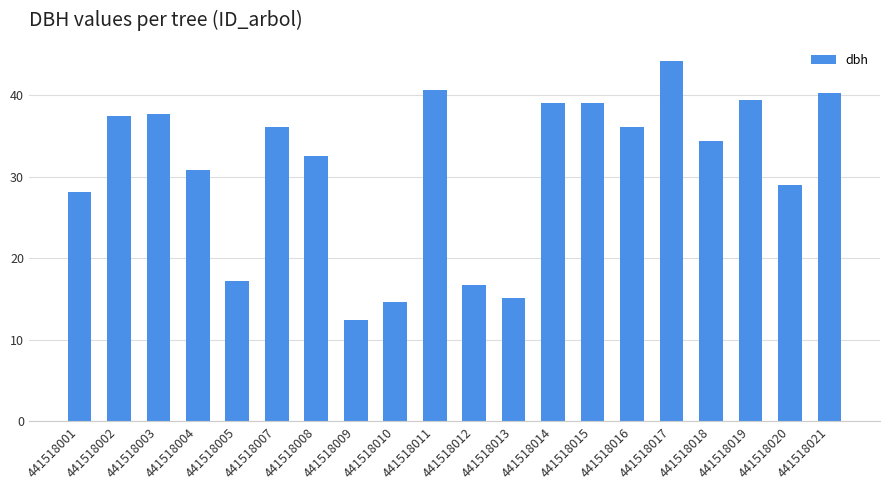

What is the smallest value displayed?

12.4